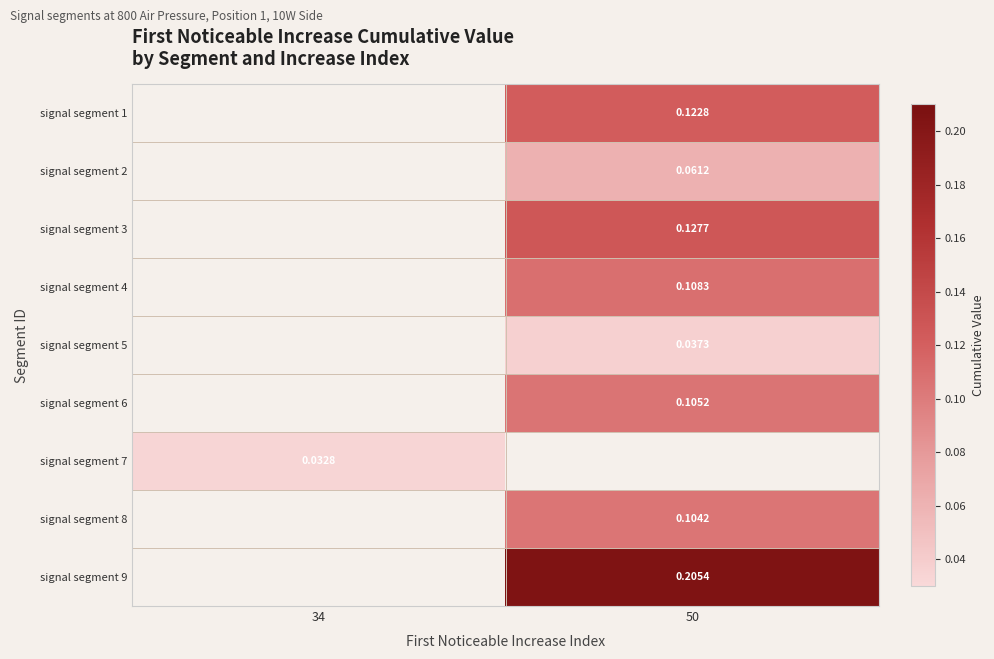

Count the number of data series in this chart.

9